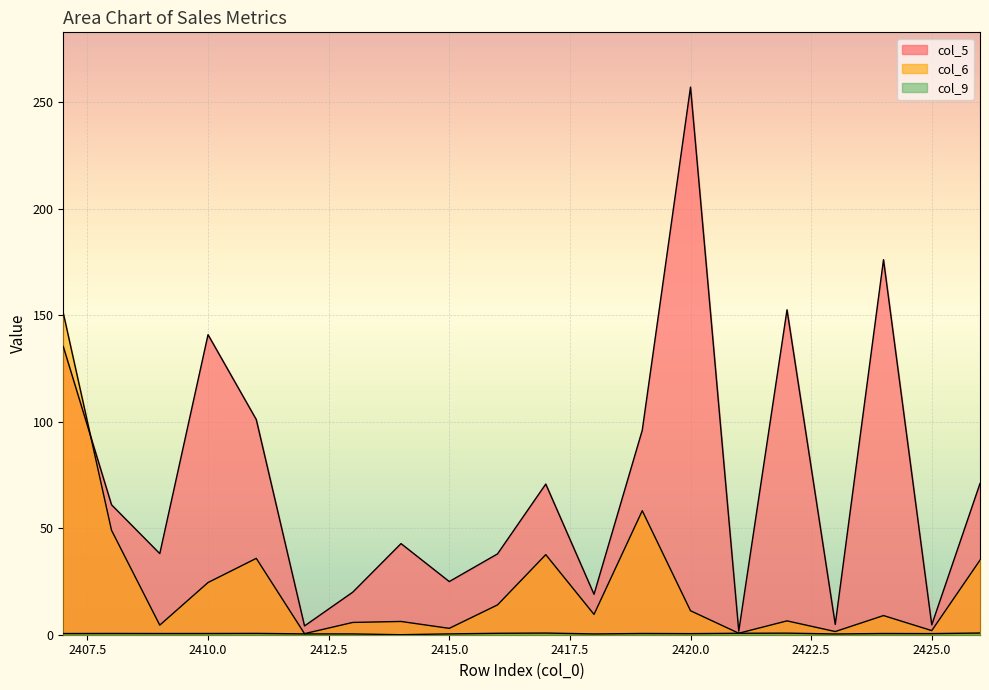

Reading left to right, what are all the values shown in this chart?

col_5: 135.3	61.0	38.1	140.8	101.0	4.1	20.0	42.8	24.9	37.9	70.7	19.0	96.0	257.0	1.7	152.5	4.8	176.0	4.6	71.0
col_6: 151.0	49.0	4.5	24.5	35.8	0.5	5.8	6.2	3.0	14.0	37.6	9.5	58.2	11.2	0.7	6.5	1.5	9.0	1.9	35.0
col_9: 0.6	0.6	0.6	0.6	0.6	0.4	0.4	0.0	0.4	0.7	0.8	0.4	0.6	0.5	0.7	0.7	0.4	0.6	0.5	0.8